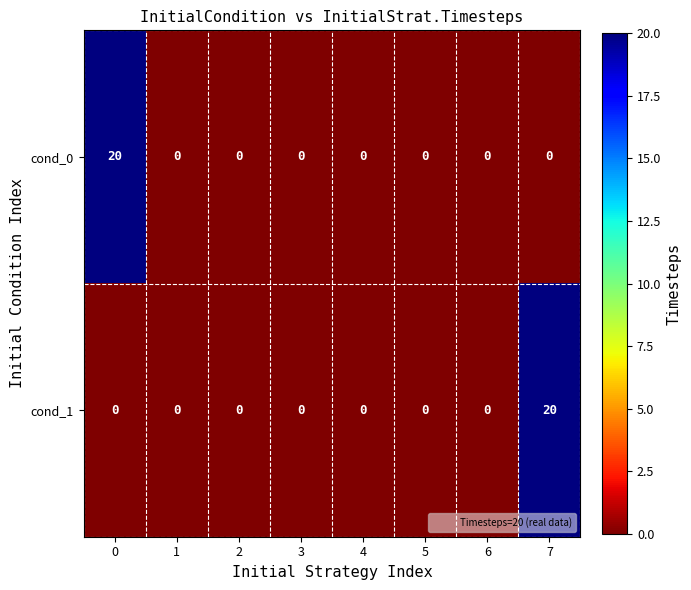

Reading left to right, extract all data points from this chart.

cond_0: 0=20	1=0	2=0	3=0	4=0	5=0	6=0	7=0
cond_1: 0=0	1=0	2=0	3=0	4=0	5=0	6=0	7=20